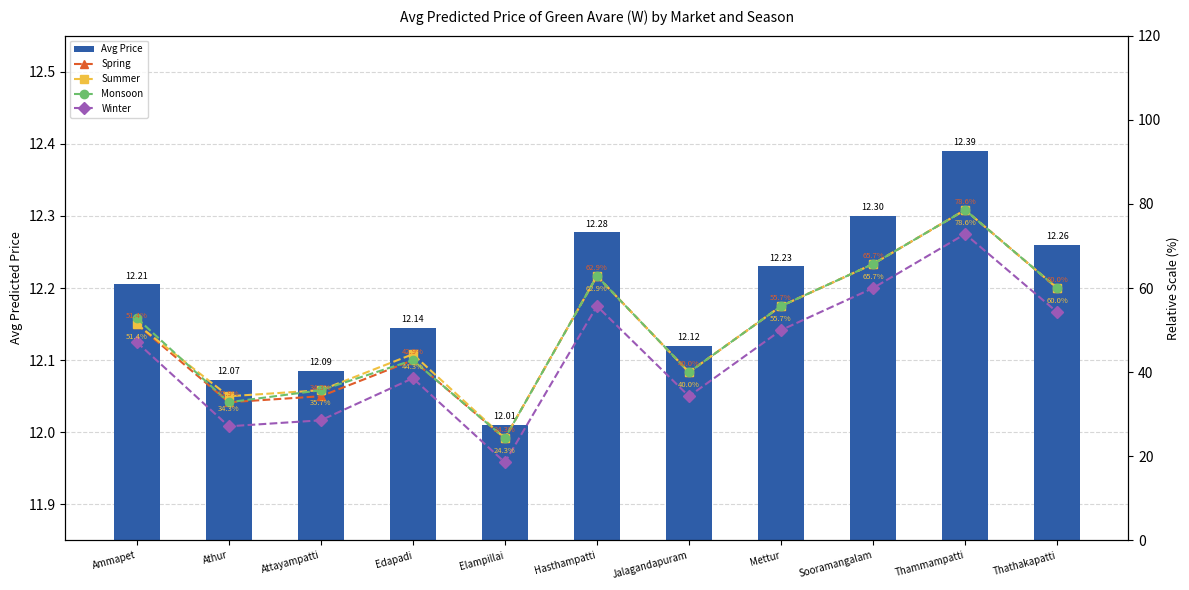

Reading right to left, list all the values displayed in this chart.

Avg Price: 12.3	12.4	12.3	12.2	12.1	12.3	12.0	12.1	12.1	12.1	12.2
Spring: 60.0	78.6	65.7	55.7	40.0	62.9	24.3	42.9	34.3	32.9	51.4
Summer: 60.0	78.6	65.7	55.7	40.0	62.9	24.3	44.3	35.7	34.3	51.4
Monsoon: 60.0	78.6	65.7	55.7	40.0	62.9	24.3	42.9	35.7	32.9	52.9
Winter: 54.3	72.9	60.0	50.0	34.3	55.7	18.6	38.6	28.6	27.1	47.1